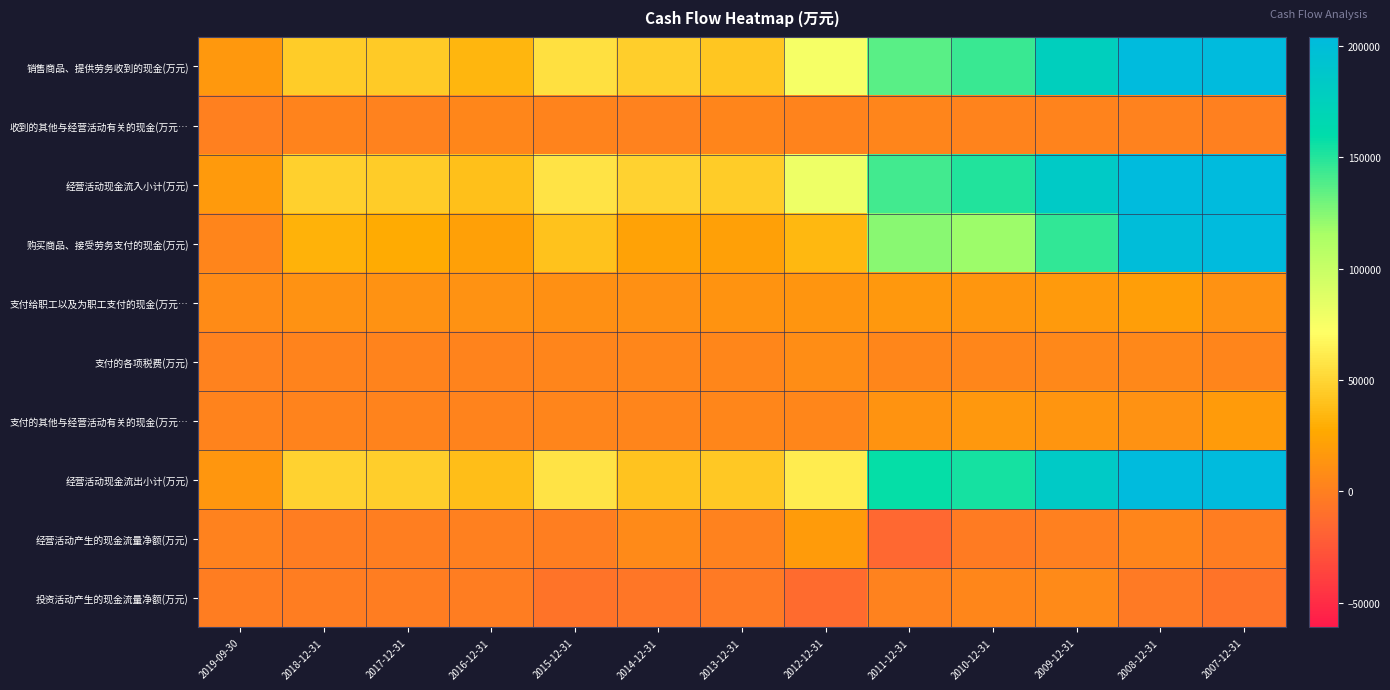

Reading left to right, list all the values displayed in this chart.

销售商品、提供劳务收到的现金(万元): 2019-09-30=15990	2018-12-31=44676	2017-12-31=43475	2016-12-31=33410	2015-12-31=55217	2014-12-31=46039	2013-12-31=41535	2012-12-31=76214	2011-12-31=135769	2010-12-31=144782	2009-12-31=176458	2008-12-31=235139	2007-12-31=232457
收到的其他与经营活动有关的现金(万元…: 2019-09-30=653	2018-12-31=2673	2017-12-31=1903	2016-12-31=5098	2015-12-31=2337	2014-12-31=1618	2013-12-31=3193	2012-12-31=2609	2011-12-31=3317	2010-12-31=2614	2009-12-31=2449	2008-12-31=1751	2007-12-31=644
经营活动现金流入小计(万元): 2019-09-30=16643	2018-12-31=47349	2017-12-31=45377	2016-12-31=38508	2015-12-31=57554	2014-12-31=47662	2013-12-31=45094	2012-12-31=79798	2011-12-31=142307	2010-12-31=150405	2009-12-31=183455	2008-12-31=242870	2007-12-31=239255
购买商品、接受劳务支付的现金(万元): 2019-09-30=3172	2018-12-31=31656	2017-12-31=28919	2016-12-31=20814	2015-12-31=40183	2014-12-31=21883	2013-12-31=20659	2012-12-31=34238	2011-12-31=124191	2010-12-31=118811	2009-12-31=146293	2008-12-31=200178	2007-12-31=207223
支付给职工以及为职工支付的现金(万元…: 2019-09-30=8000	2018-12-31=11448	2017-12-31=12256	2016-12-31=11758	2015-12-31=11179	2014-12-31=11302	2013-12-31=13141	2012-12-31=14086	2011-12-31=16249	2010-12-31=14555	2009-12-31=16878	2008-12-31=20517	2007-12-31=11832
支付的各项税费(万元): 2019-09-30=1651	2018-12-31=2860	2017-12-31=2403	2016-12-31=2980	2015-12-31=3257	2014-12-31=4166	2013-12-31=4829	2012-12-31=8950	2011-12-31=4940	2010-12-31=4319	2009-12-31=6039	2008-12-31=6044	2007-12-31=3873
支付的其他与经营活动有关的现金(万元…: 2019-09-30=2064	2018-12-31=2582	2017-12-31=2622	2016-12-31=2625	2015-12-31=3248	2014-12-31=3794	2013-12-31=4706	2012-12-31=4524	2011-12-31=12425	2010-12-31=15741	2009-12-31=14140	2008-12-31=12251	2007-12-31=17645
经营活动现金流出小计(万元): 2019-09-30=14887	2018-12-31=48546	2017-12-31=46200	2016-12-31=38177	2015-12-31=57868	2014-12-31=41145	2013-12-31=43335	2012-12-31=61799	2011-12-31=157804	2010-12-31=153426	2009-12-31=183351	2008-12-31=238991	2007-12-31=240573
经营活动产生的现金流量净额(万元): 2019-09-30=1756	2018-12-31=-1196	2017-12-31=-823	2016-12-31=331	2015-12-31=-314	2014-12-31=6518	2013-12-31=1760	2012-12-31=18000	2011-12-31=-15497	2010-12-31=-3021	2009-12-31=104	2008-12-31=3879	2007-12-31=-1318
投资活动产生的现金流量净额(万元): 2019-09-30=-2084	2018-12-31=-1339	2017-12-31=-1318	2016-12-31=-2048	2015-12-31=-7920	2014-12-31=-6006	2013-12-31=-3914	2012-12-31=-12532	2011-12-31=1528	2010-12-31=5081	2009-12-31=6447	2008-12-31=-3935	2007-12-31=-8096